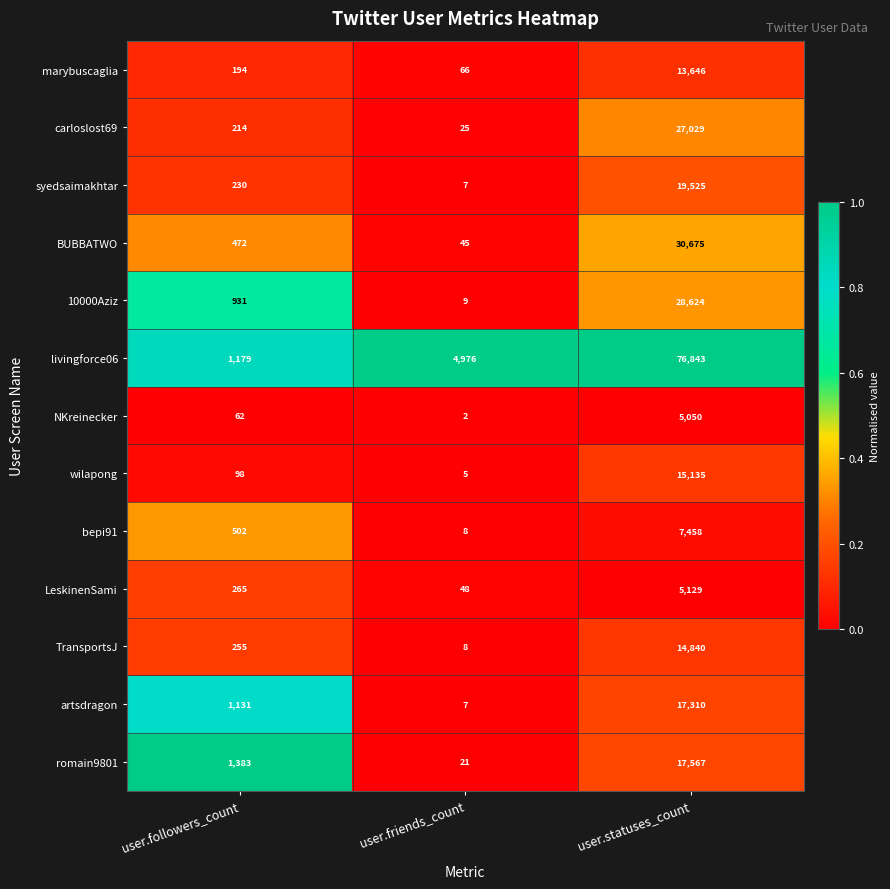

What is the total value across all series at user.statuses_count?

278831